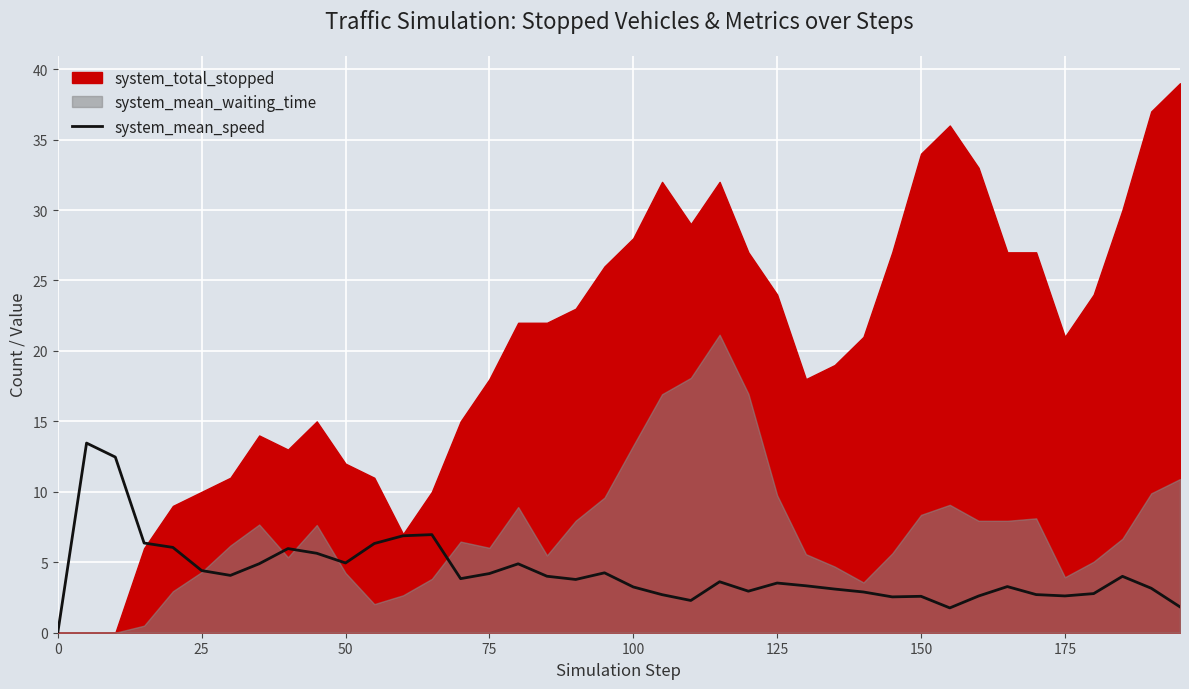

What is the highest value of the system_mean_speed series?

13.5